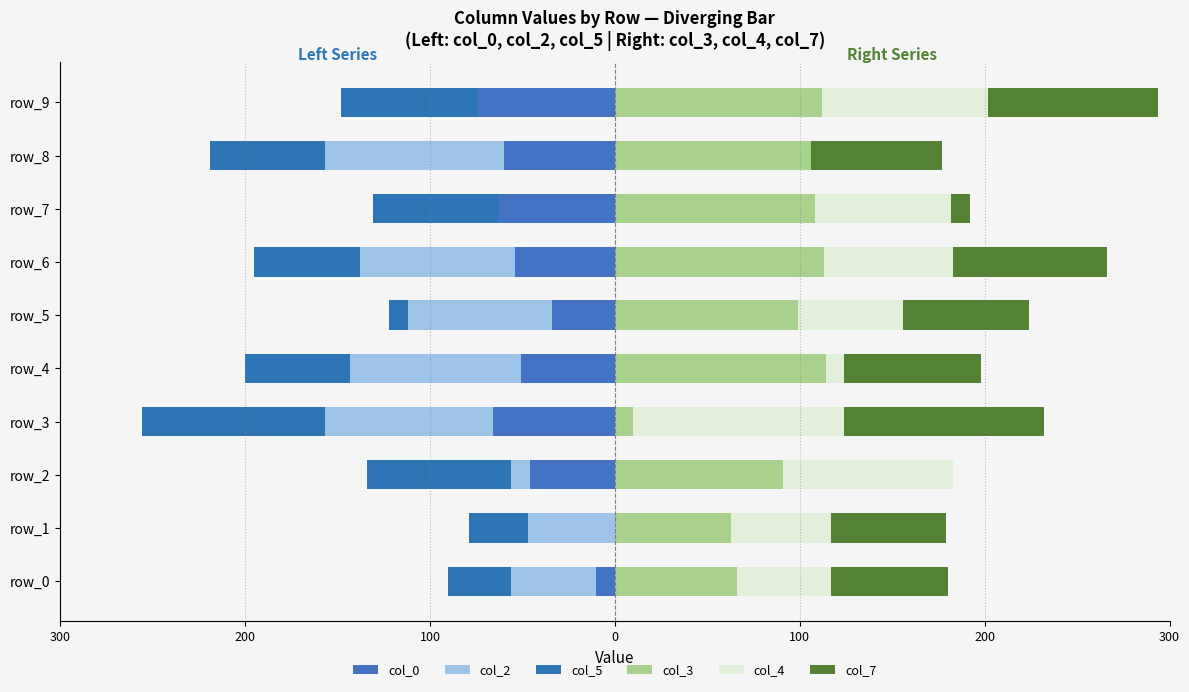

Which series has the largest range (max minus min)?

col_4